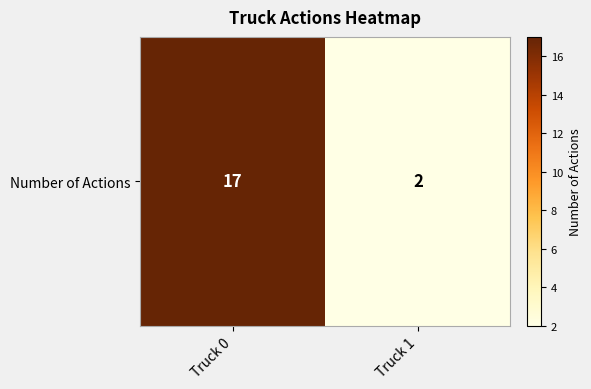

Reading left to right, list all the values displayed in this chart.

Truck 0=17	Truck 1=2